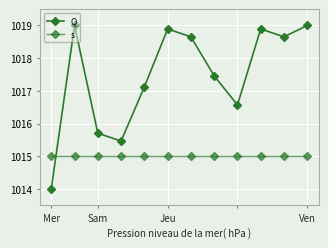

How many interior local valleys does the Q series have?

3